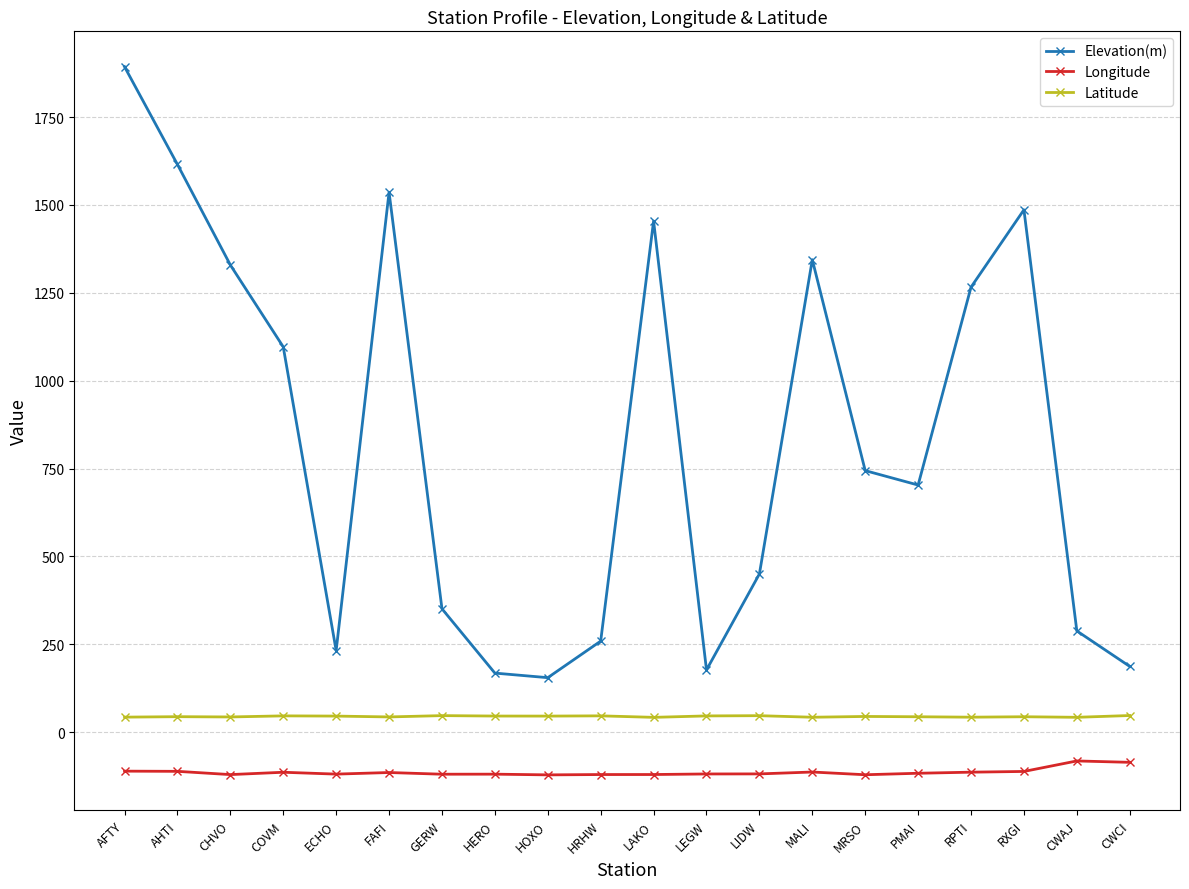

How many values in the Latitude series exceed 44?

11